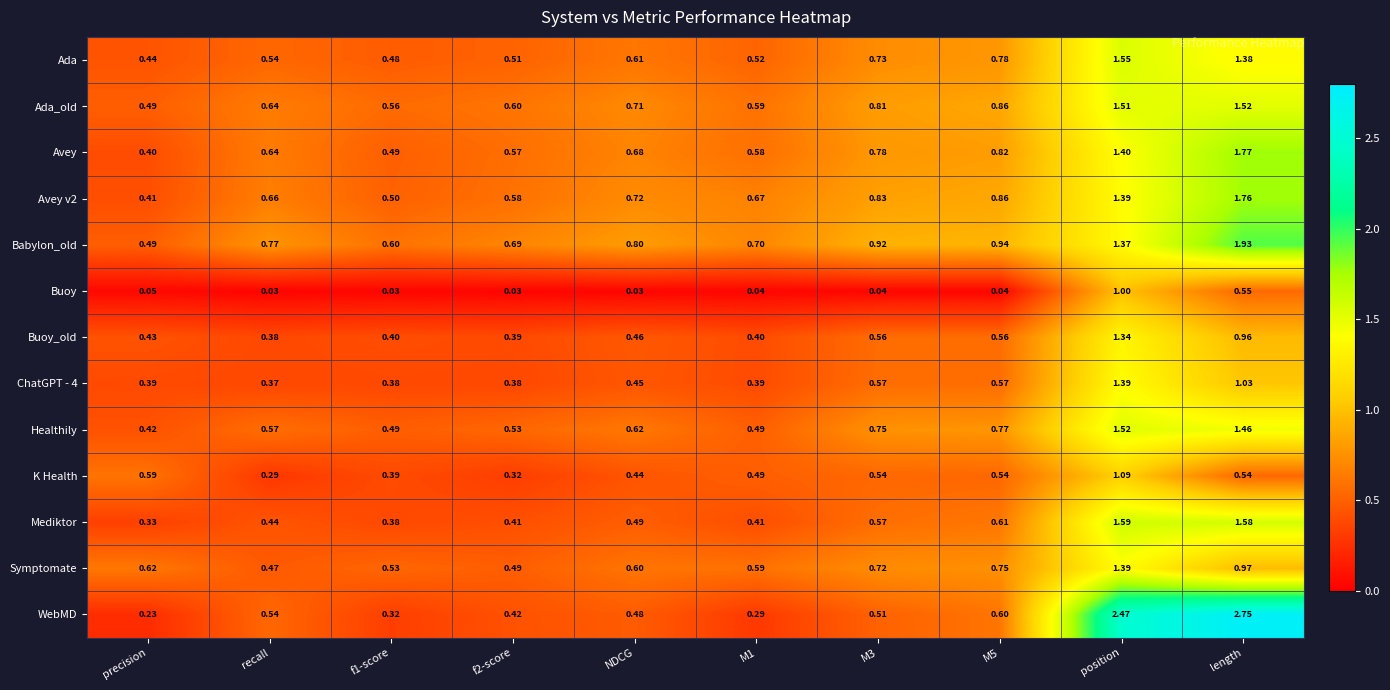

At which label is Symptomate closest to 0?

recall